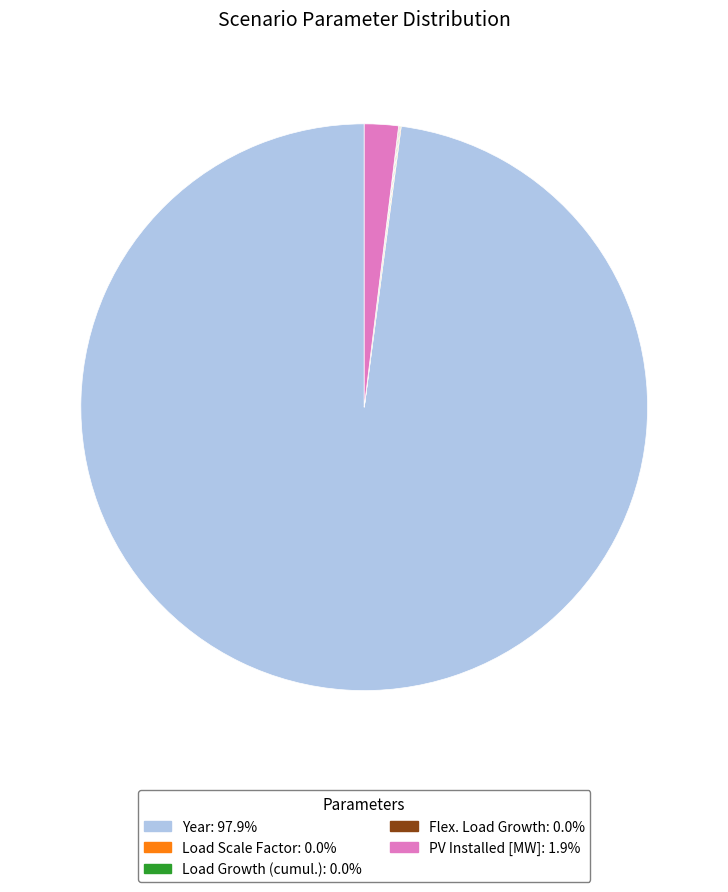

Does PV Installed [MW]: 1.9% represent more than half of the total?

No